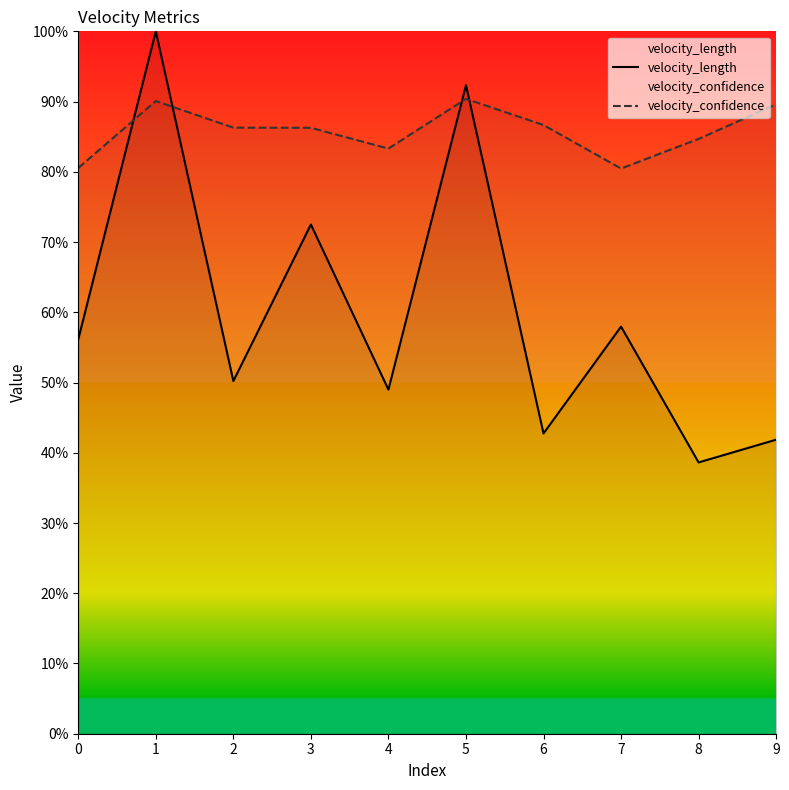

Reading left to right, list all the values displayed in this chart.

velocity_length: 0=56.2	1=100.0	2=50.2	3=72.5	4=49.0	5=92.3	6=42.8	7=58.0	8=38.6	9=41.9
velocity_confidence: 0=80.5	1=90.1	2=86.3	3=86.3	4=83.3	5=90.4	6=86.7	7=80.5	8=84.7	9=89.6